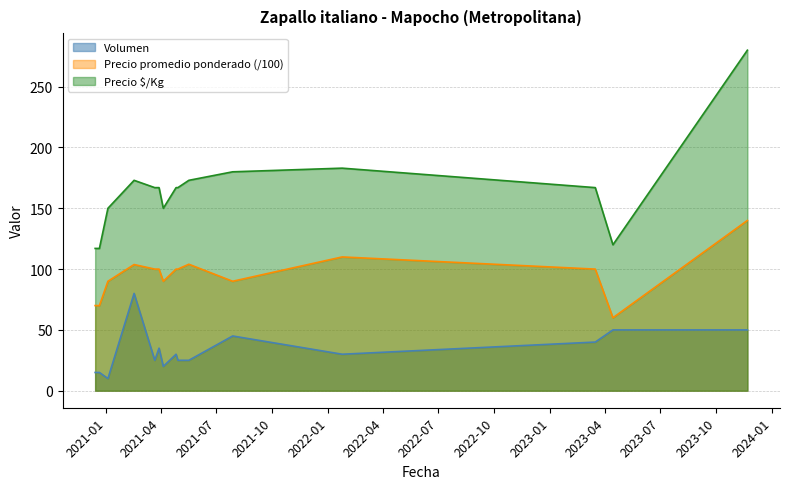

Reading left to right, extract all data points from this chart.

Volumen: 15.0	15.0	10.0	80.0	25.0	35.0	20.0	30.0	25.0	25.0	45.0	30.0	40.0	50.0	50.0
Precio promedio ponderado: 70.0	70.0	90.0	103.8	100.0	100.0	90.0	100.0	100.0	104.0	90.0	110.0	100.0	60.0	140.0
Precio $/Kg: 117.0	117.0	150.0	173.0	167.0	167.0	150.0	167.0	167.0	173.0	180.0	183.0	167.0	120.0	280.0